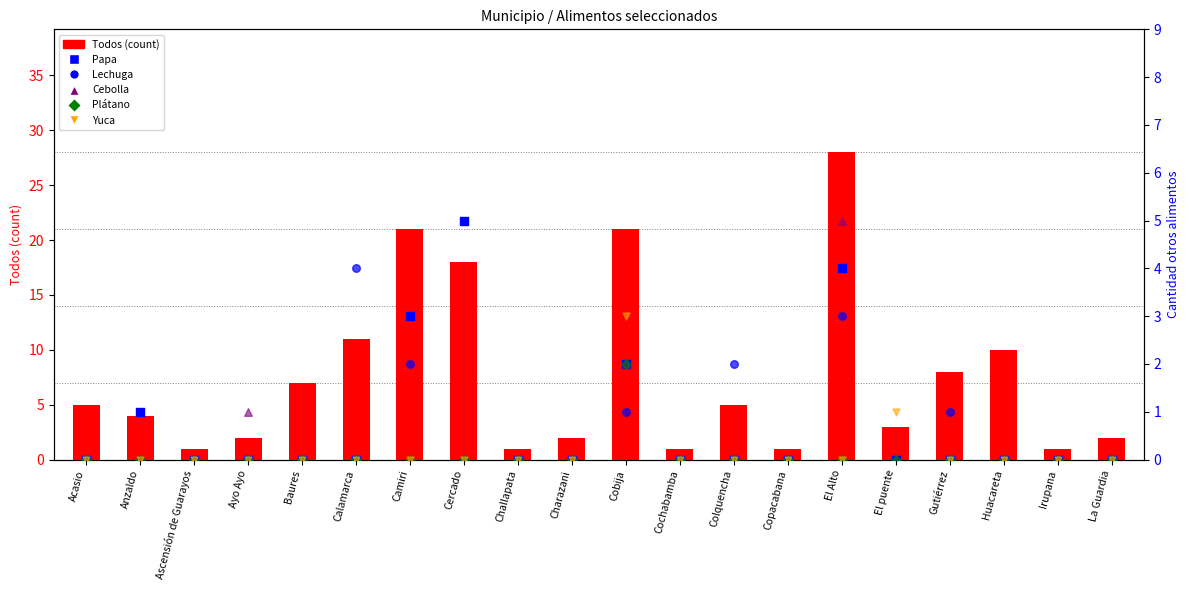

At which category is the sum across all series the highest?

El Alto